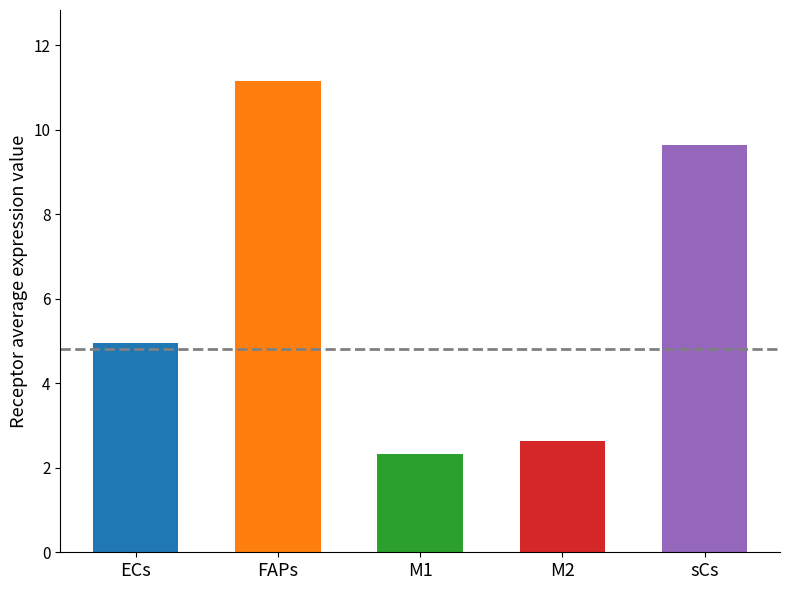

What is the label of the 5th bar from the right?

ECs